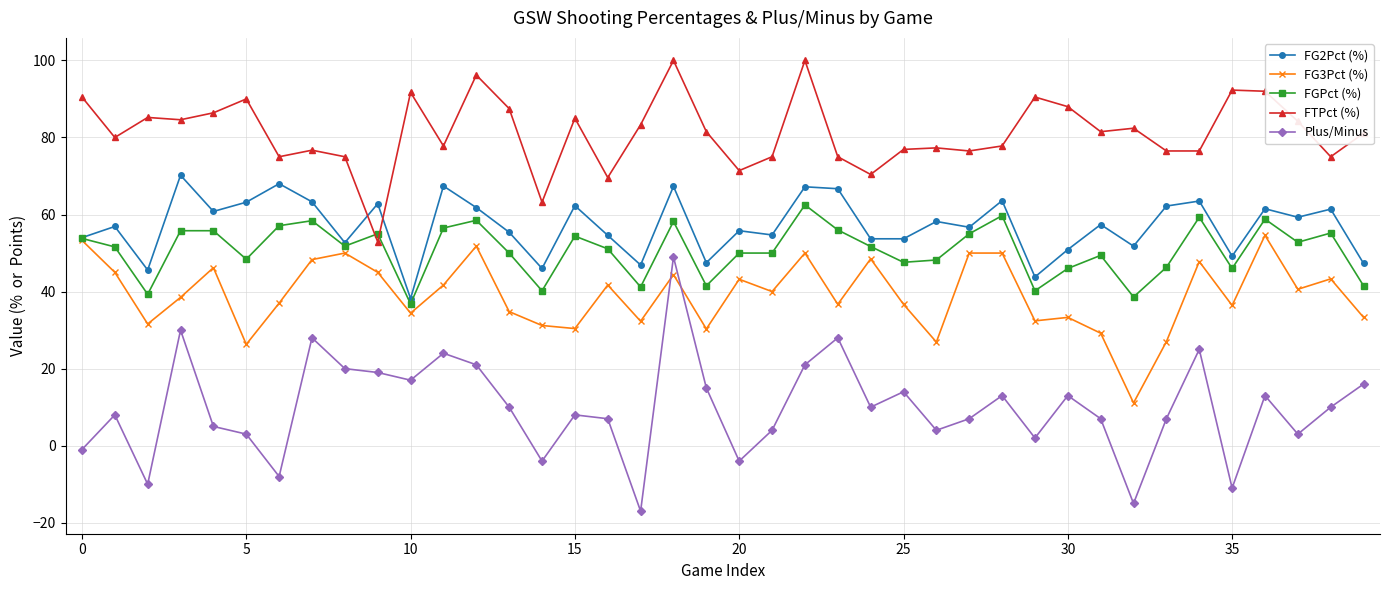

Which series has the largest total across all categories?

FTPct (%)